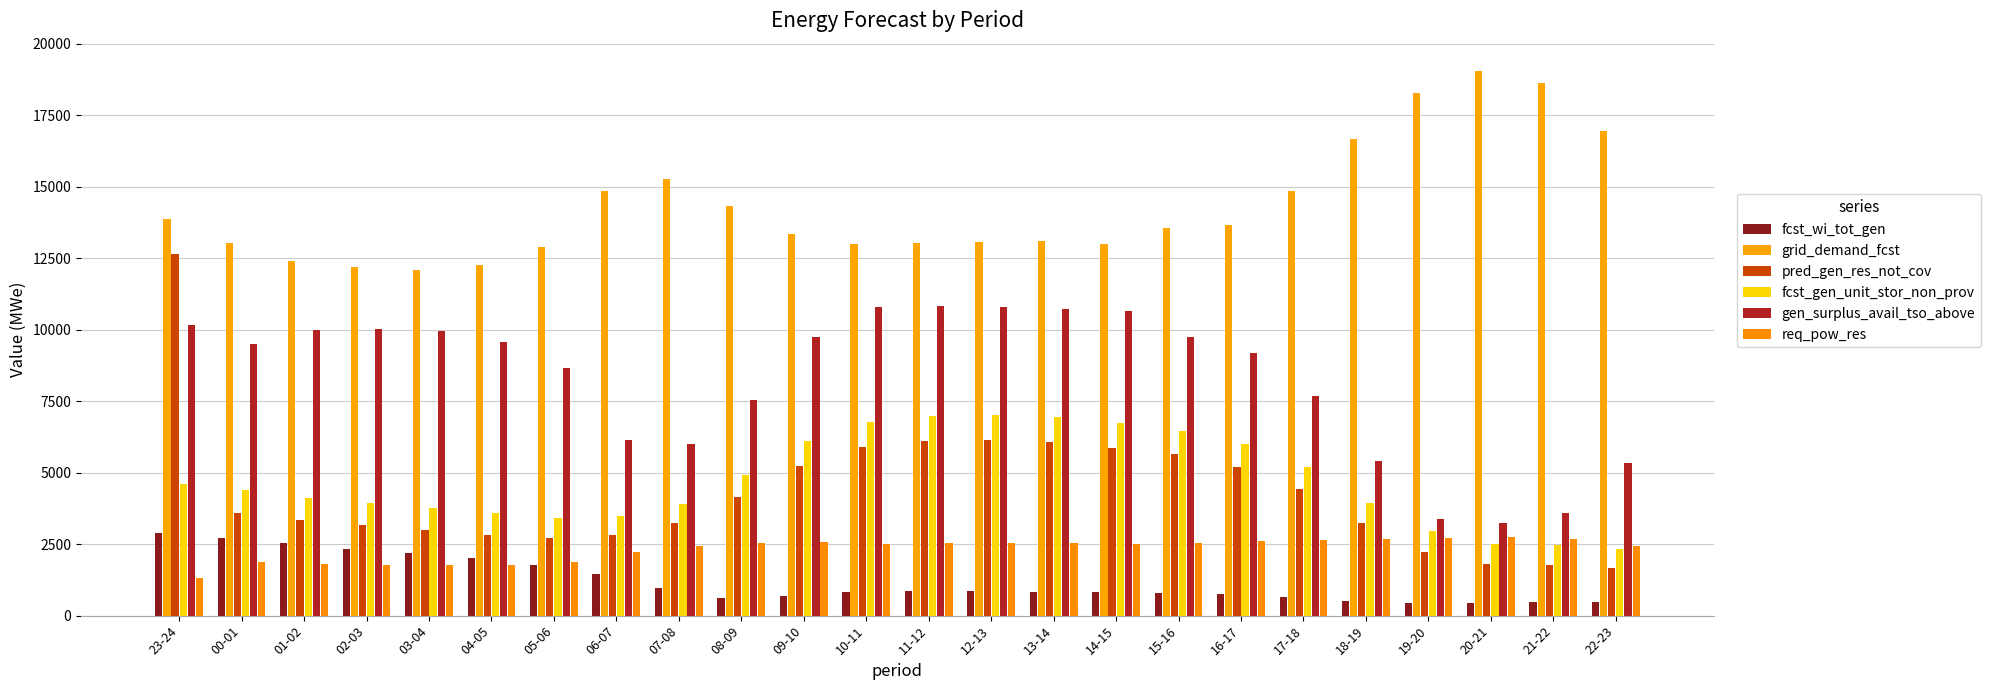

How many bars are there in each group?

6